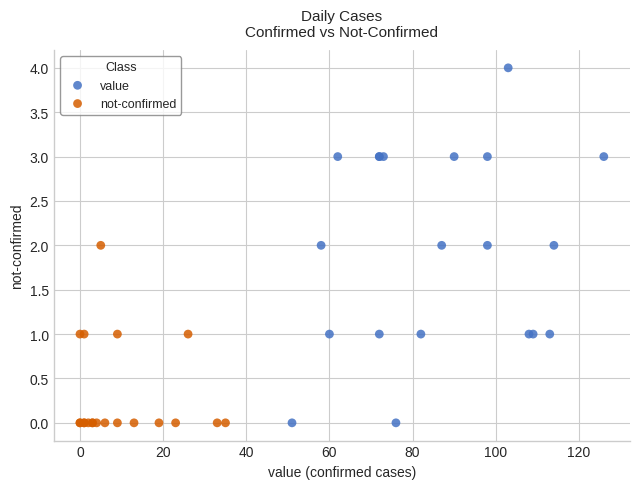

Which series reaches the maximum Y coordinate?

value